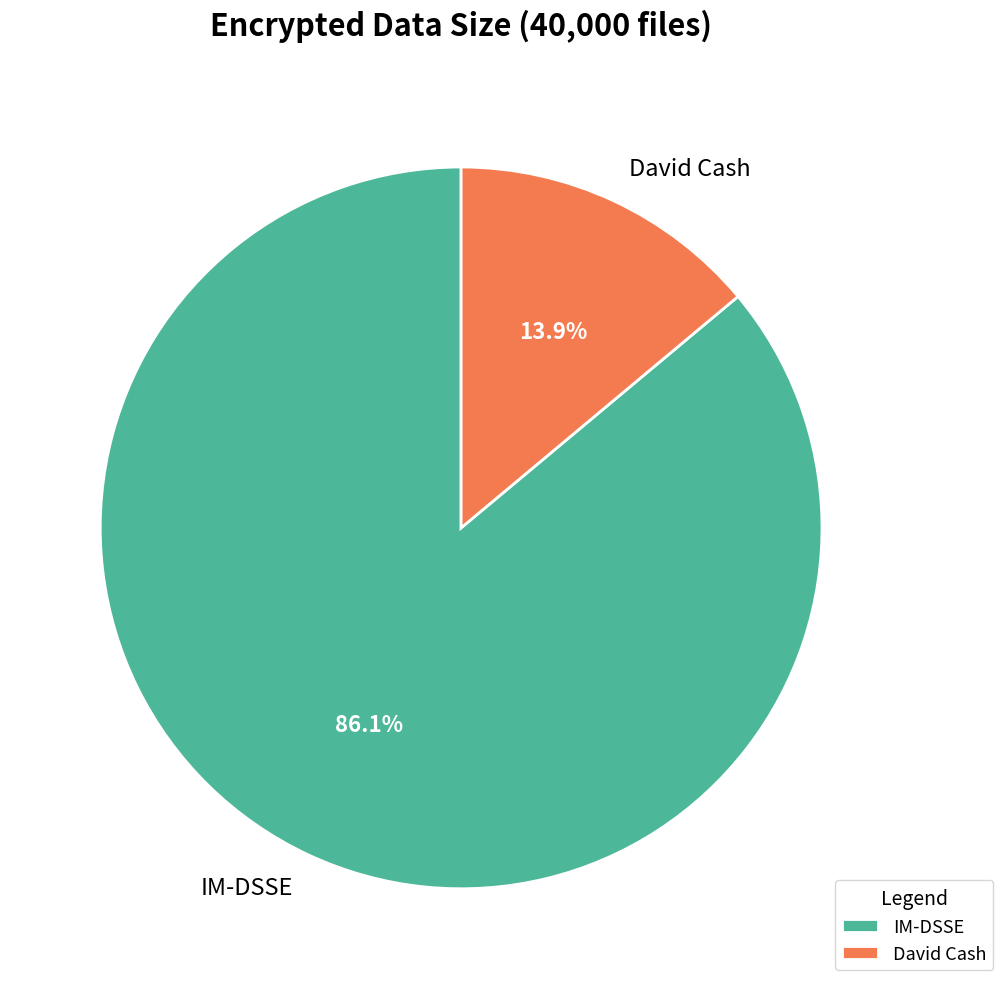

To the nearest percent, what is the difference between the largest and smallest slice percentages?

72%